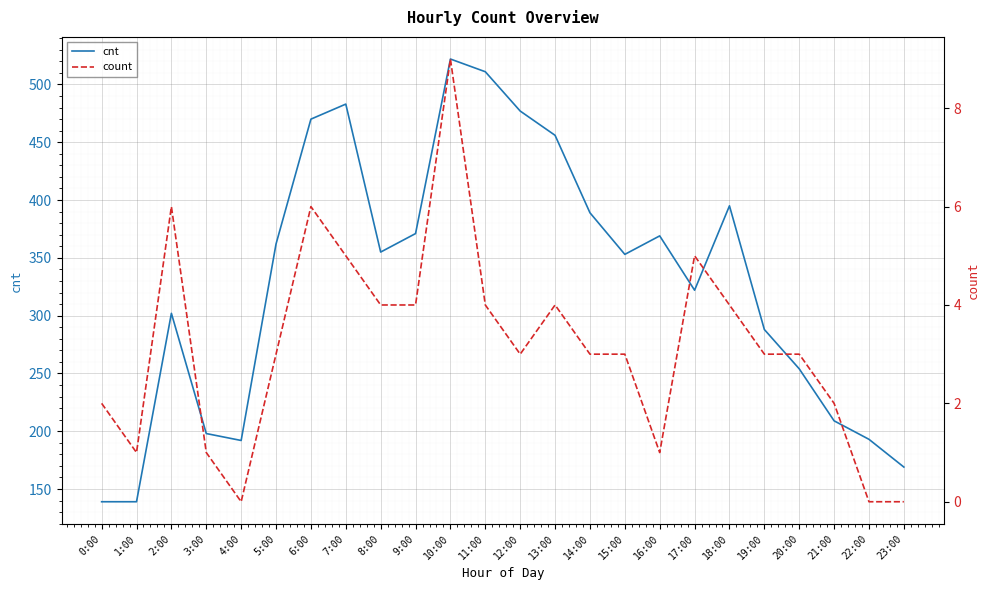

Count the count values in the range 2 to 4.

13